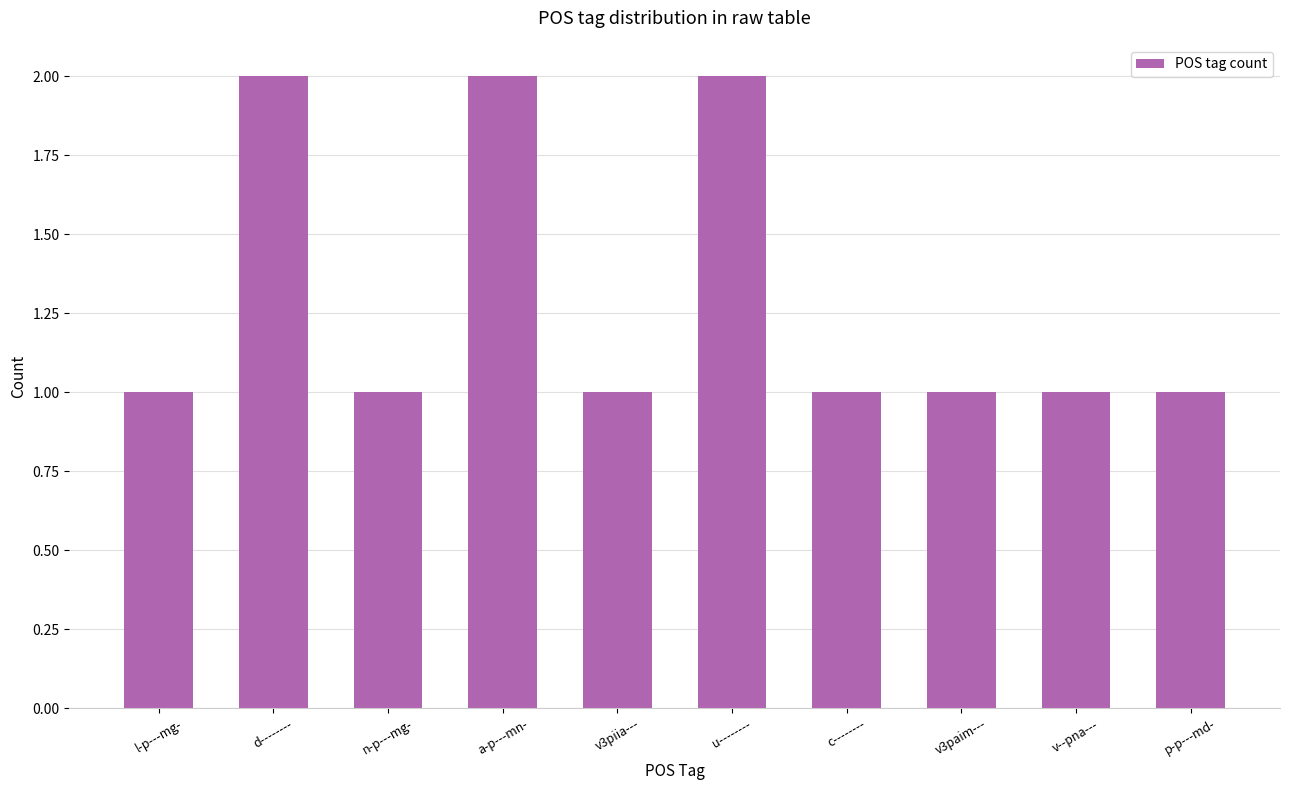

How many values are between 1 and 2?

10